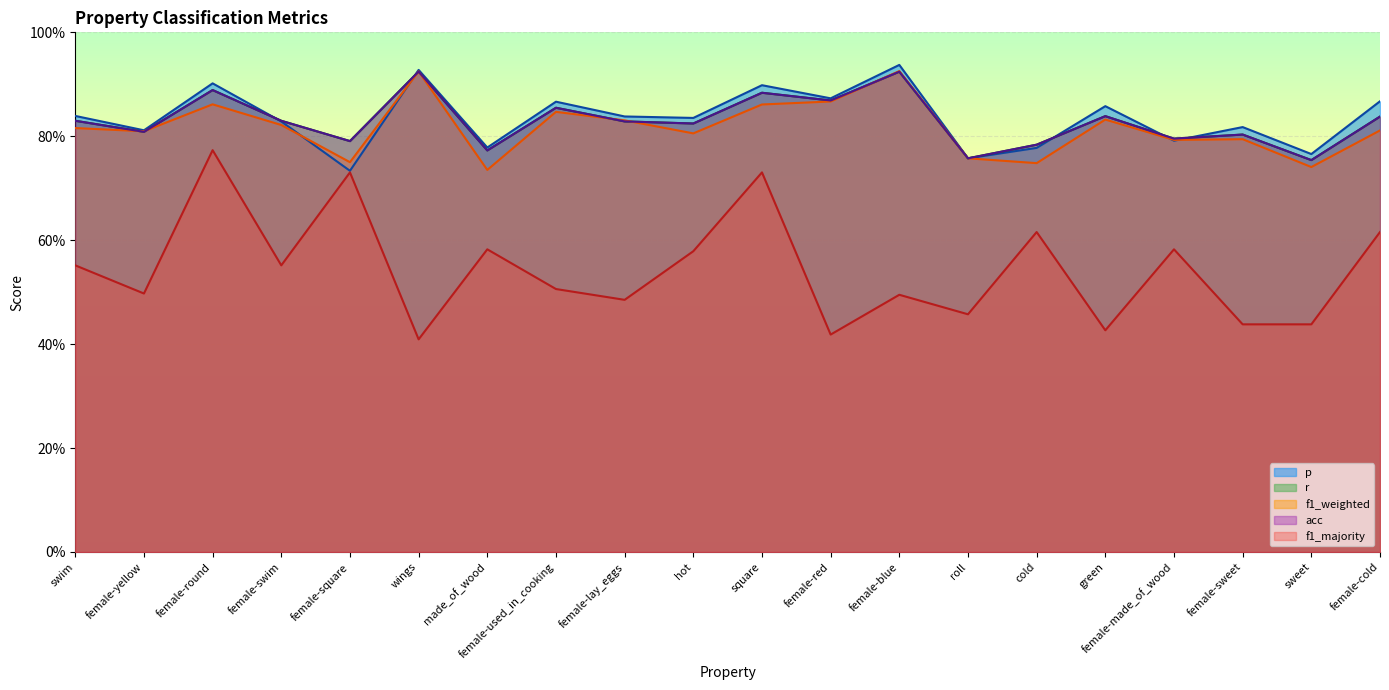

Reading right to left, extract all data points from this chart.

p: female-cold=0.9	sweet=0.8	female-sweet=0.8	female-made_of_wood=0.8	green=0.9	cold=0.8	roll=0.8	female-blue=0.9	female-red=0.9	square=0.9	hot=0.8	female-lay_eggs=0.8	female-used_in_cooking=0.9	made_of_wood=0.8	wings=0.9	female-square=0.7	female-swim=0.8	female-round=0.9	female-yellow=0.8	swim=0.8
r: female-cold=0.8	sweet=0.8	female-sweet=0.8	female-made_of_wood=0.8	green=0.8	cold=0.8	roll=0.8	female-blue=0.9	female-red=0.9	square=0.9	hot=0.8	female-lay_eggs=0.8	female-used_in_cooking=0.9	made_of_wood=0.8	wings=0.9	female-square=0.8	female-swim=0.8	female-round=0.9	female-yellow=0.8	swim=0.8
f1_weighted: female-cold=0.8	sweet=0.7	female-sweet=0.8	female-made_of_wood=0.8	green=0.8	cold=0.7	roll=0.8	female-blue=0.9	female-red=0.9	square=0.9	hot=0.8	female-lay_eggs=0.8	female-used_in_cooking=0.8	made_of_wood=0.7	wings=0.9	female-square=0.8	female-swim=0.8	female-round=0.9	female-yellow=0.8	swim=0.8
acc: female-cold=0.8	sweet=0.8	female-sweet=0.8	female-made_of_wood=0.8	green=0.8	cold=0.8	roll=0.8	female-blue=0.9	female-red=0.9	square=0.9	hot=0.8	female-lay_eggs=0.8	female-used_in_cooking=0.9	made_of_wood=0.8	wings=0.9	female-square=0.8	female-swim=0.8	female-round=0.9	female-yellow=0.8	swim=0.8
f1_majority: female-cold=0.6	sweet=0.4	female-sweet=0.4	female-made_of_wood=0.6	green=0.4	cold=0.6	roll=0.5	female-blue=0.5	female-red=0.4	square=0.7	hot=0.6	female-lay_eggs=0.5	female-used_in_cooking=0.5	made_of_wood=0.6	wings=0.4	female-square=0.7	female-swim=0.6	female-round=0.8	female-yellow=0.5	swim=0.6